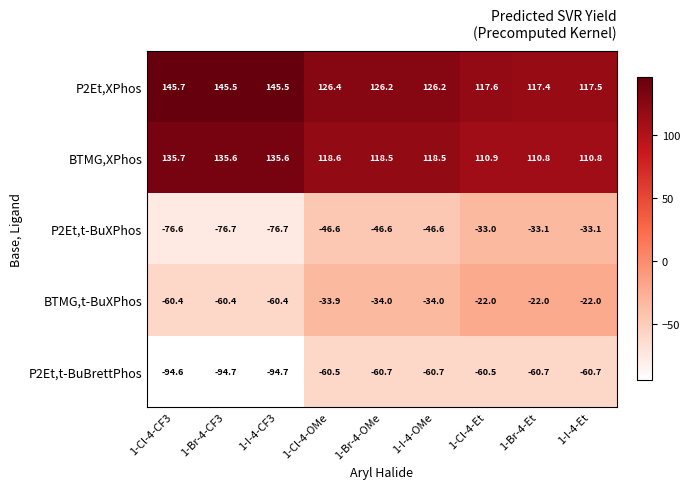

Which label corresponds to the largest value in the chart?

1-Cl-4-CF3